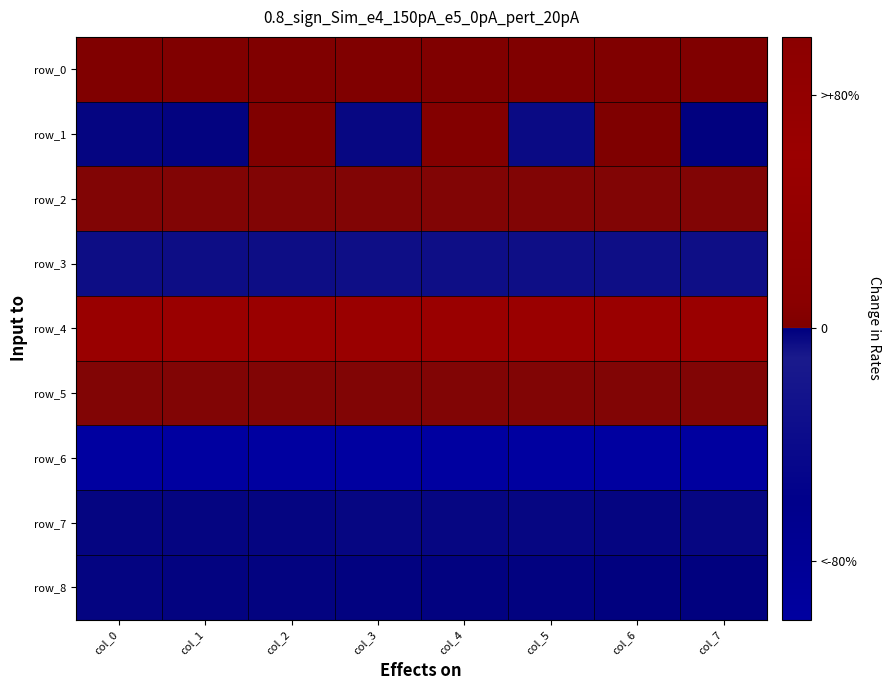

How many row_5 values are between 0 and 1?

8